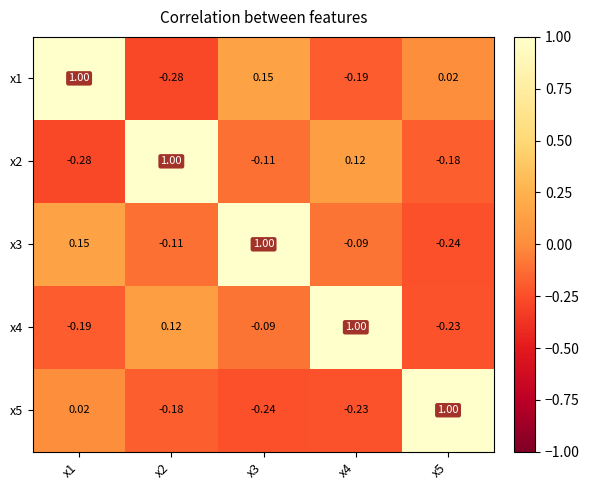

Rank the series by their maximum value, from highest to lowest.

x1, x2, x3, x4, x5